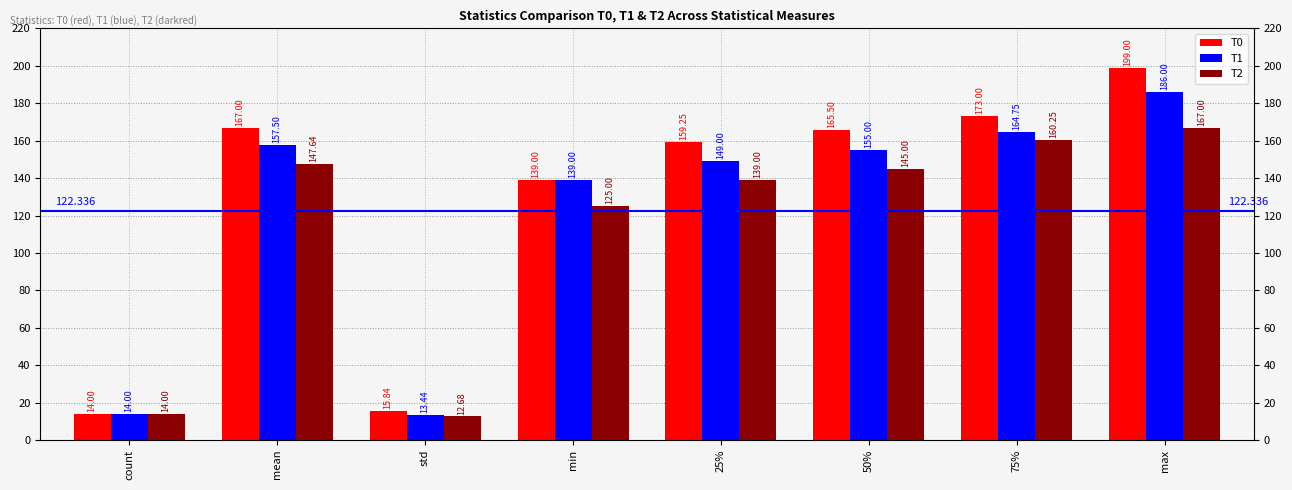

The T0 series shows 14.0 at count. True or false?

True